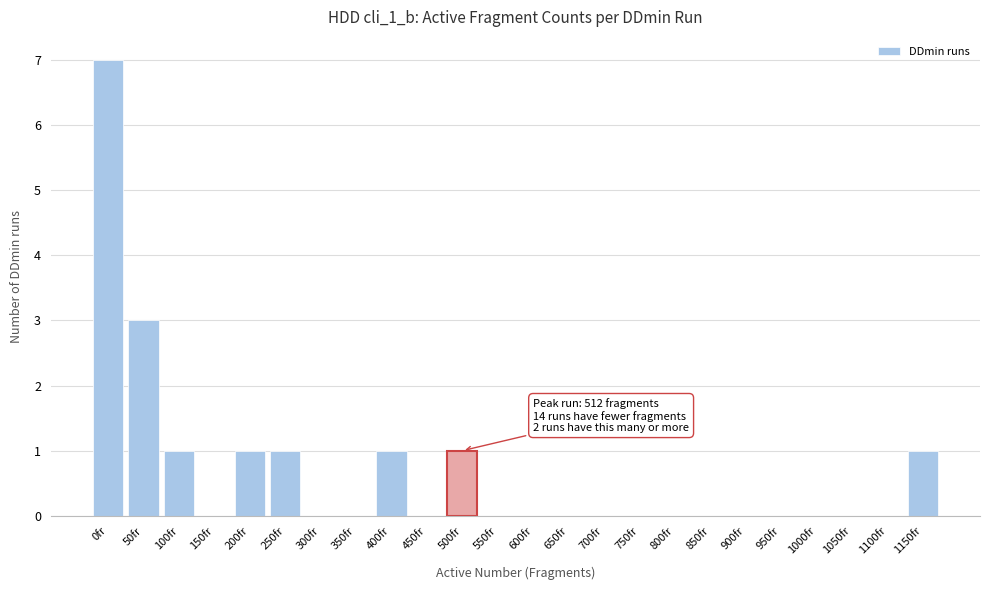

Reading left to right, what are all the values shown in this chart?

0fr=7	50fr=3	100fr=1	150fr=0	200fr=1	250fr=1	300fr=0	350fr=0	400fr=1	450fr=0	500fr=1	550fr=0	600fr=0	650fr=0	700fr=0	750fr=0	800fr=0	850fr=0	900fr=0	950fr=0	1000fr=0	1050fr=0	1100fr=0	1150fr=1